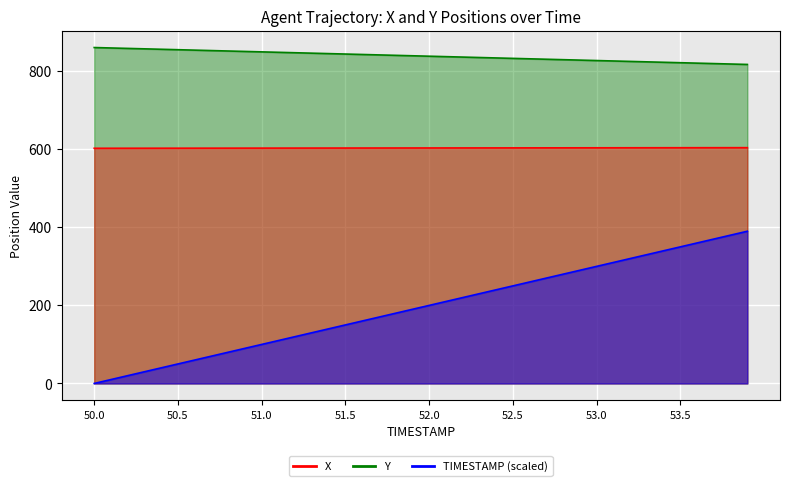

Count the number of categories in the chart.

40